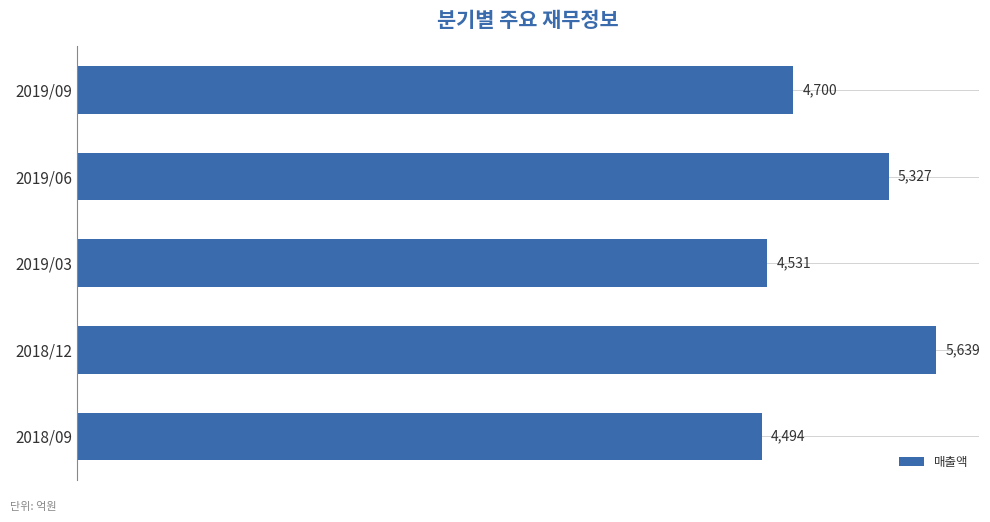

What is the sum of the values at 2018/09 and 2019/09?

9194